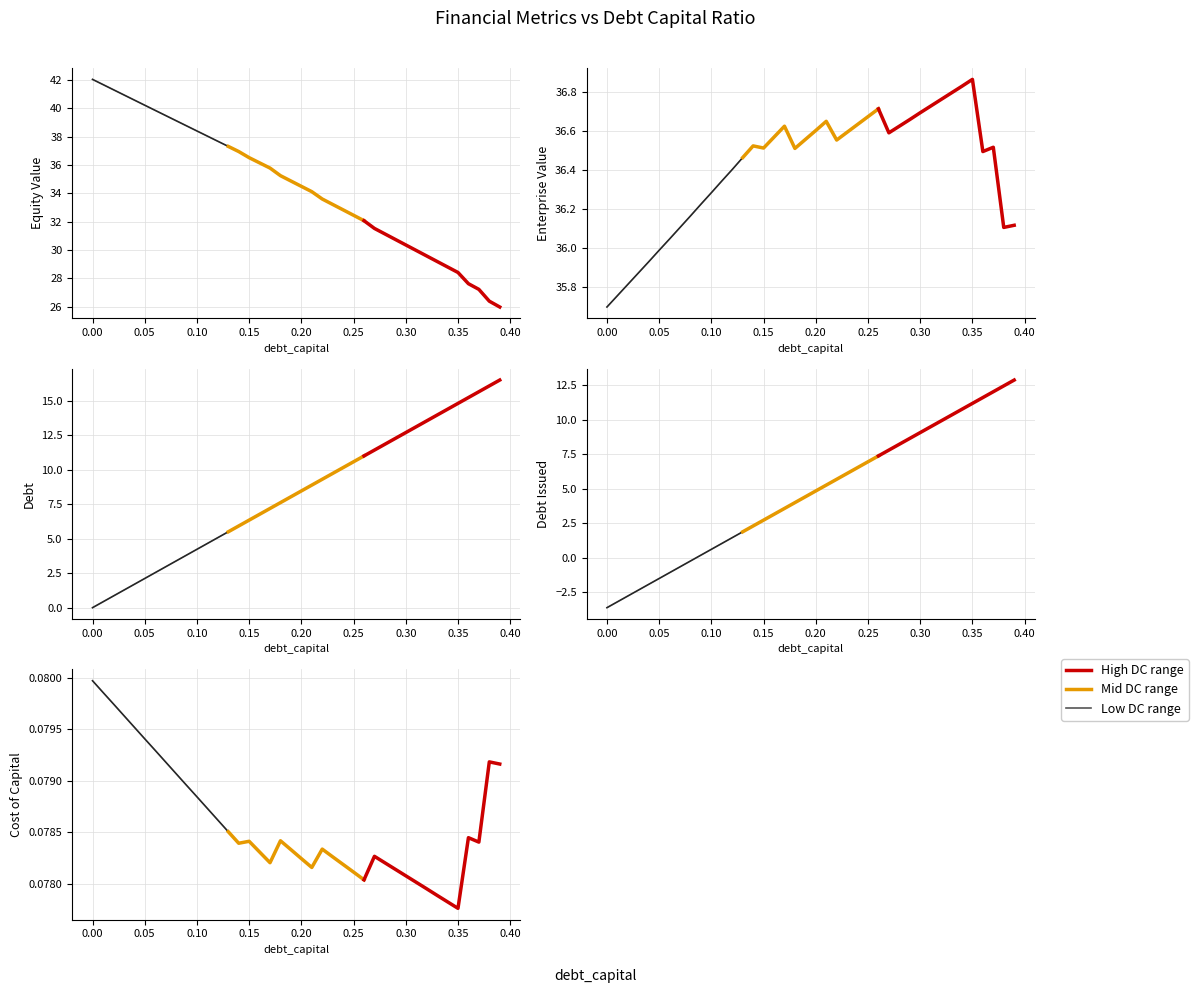

In cost_capital, how many points are lower than both neighbors (excluding endpoints)?

6